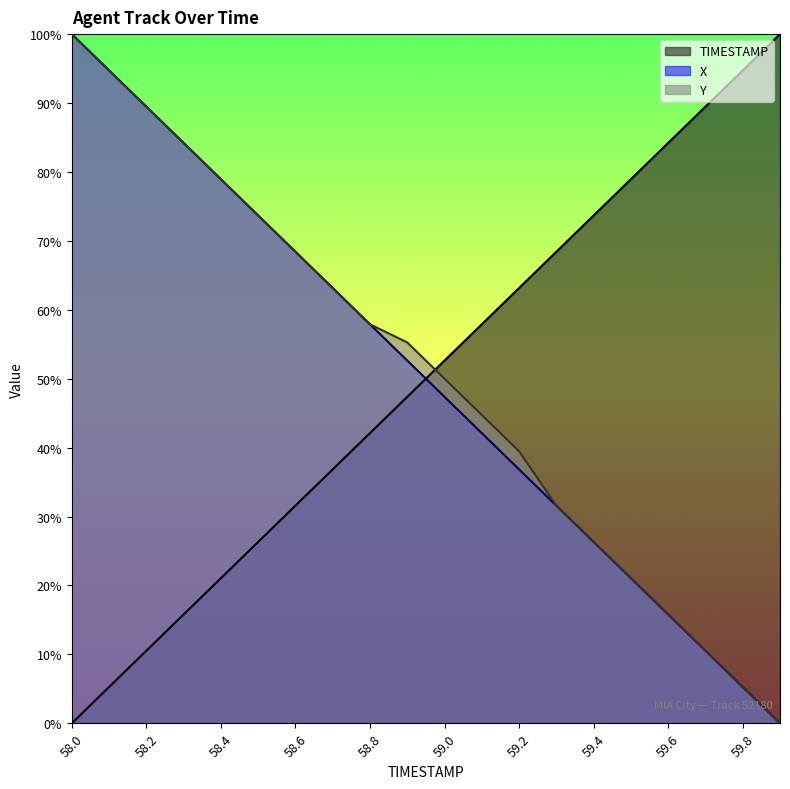

True or false: X has more than 2 interior local peaks.

False